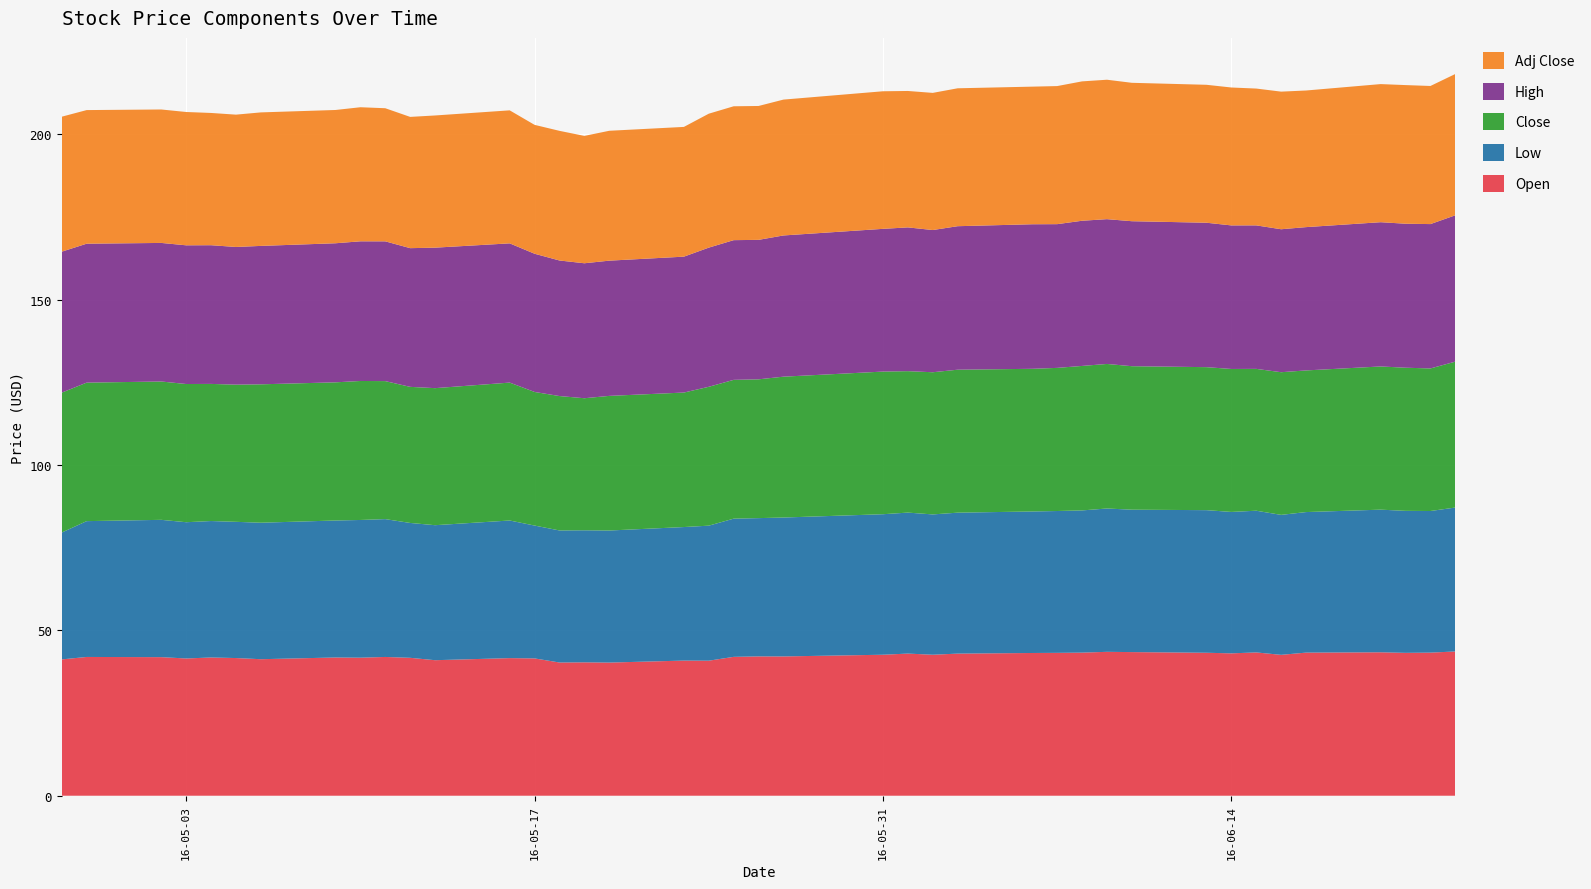

Reading left to right, what are all the values shown in this chart?

Open: 0=41.2	1=42.0	2=41.9	3=41.5	4=41.8	5=41.6	6=41.3	7=41.8	8=41.8	9=42.0	10=41.7	11=41.0	12=41.6	13=41.5	14=40.3	15=40.3	16=40.3	17=40.9	18=40.8	19=42.0	20=42.1	21=42.1	22=42.6	23=43.0	24=42.6	25=43.0	26=43.2	27=43.2	28=43.3	29=43.5	30=43.4	31=43.2	32=43.1	33=43.3	34=42.6	35=43.3	36=43.4	37=43.2	38=43.3	39=43.6
Low: 0=38.4	1=41.1	2=41.5	3=41.2	4=41.3	5=41.2	6=41.3	7=41.4	8=41.6	9=41.7	10=40.8	11=40.8	12=41.6	13=40.2	14=39.9	15=39.9	16=39.9	17=40.4	18=40.8	19=41.8	20=41.8	21=42.0	22=42.5	23=42.6	24=42.4	25=42.6	26=42.8	27=42.9	28=43.0	29=43.4	30=43.1	31=43.1	32=42.8	33=42.9	34=42.3	35=42.5	36=43.1	37=43.0	38=42.8	39=43.5
Close: 0=42.3	1=41.9	2=41.8	3=41.8	4=41.5	5=41.5	6=41.9	7=41.8	8=42.0	9=41.7	10=41.2	11=41.5	12=41.7	13=40.4	14=40.6	15=39.9	16=40.7	17=40.7	18=42.0	19=42.0	20=42.0	21=42.6	22=43.1	23=42.8	24=43.0	25=43.2	26=43.1	27=43.3	28=43.7	29=43.7	30=43.4	31=43.2	32=43.2	33=42.9	34=43.1	35=42.8	36=43.3	37=43.3	38=43.1	39=44.1
High: 0=42.6	1=42.0	2=41.9	3=42.0	4=42.0	5=41.6	6=41.9	7=42.1	8=42.2	9=42.3	10=42.0	11=42.5	12=42.1	13=41.8	14=41.0	15=40.8	16=40.9	17=41.1	18=42.1	19=42.2	20=42.2	21=42.7	22=43.2	23=43.5	24=43.0	25=43.4	26=43.7	27=43.5	28=43.9	29=43.8	30=43.9	31=43.7	32=43.4	33=43.4	34=43.2	35=43.3	36=43.6	37=43.5	38=43.7	39=44.3
Adj Close: 0=40.8	1=40.4	2=40.4	3=40.3	4=40.0	5=40.0	6=40.4	7=40.3	8=40.5	9=40.3	10=39.7	11=40.0	12=40.2	13=39.0	14=39.2	15=38.5	16=39.3	17=39.2	18=40.5	19=40.5	20=40.5	21=41.1	22=41.6	23=41.3	24=41.5	25=41.7	26=41.6	27=41.8	28=42.1	29=42.2	30=41.9	31=41.7	32=41.7	33=41.4	34=41.6	35=41.3	36=41.8	37=41.9	38=41.8	39=42.7